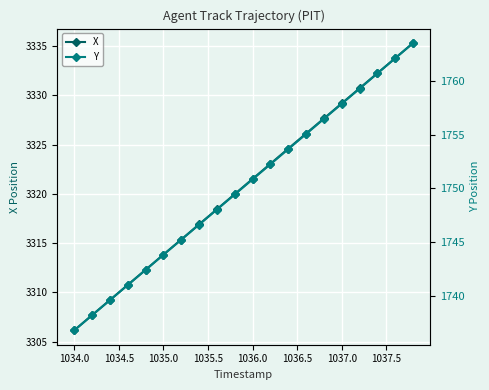

What are all the series names shown in the legend?

X, Y